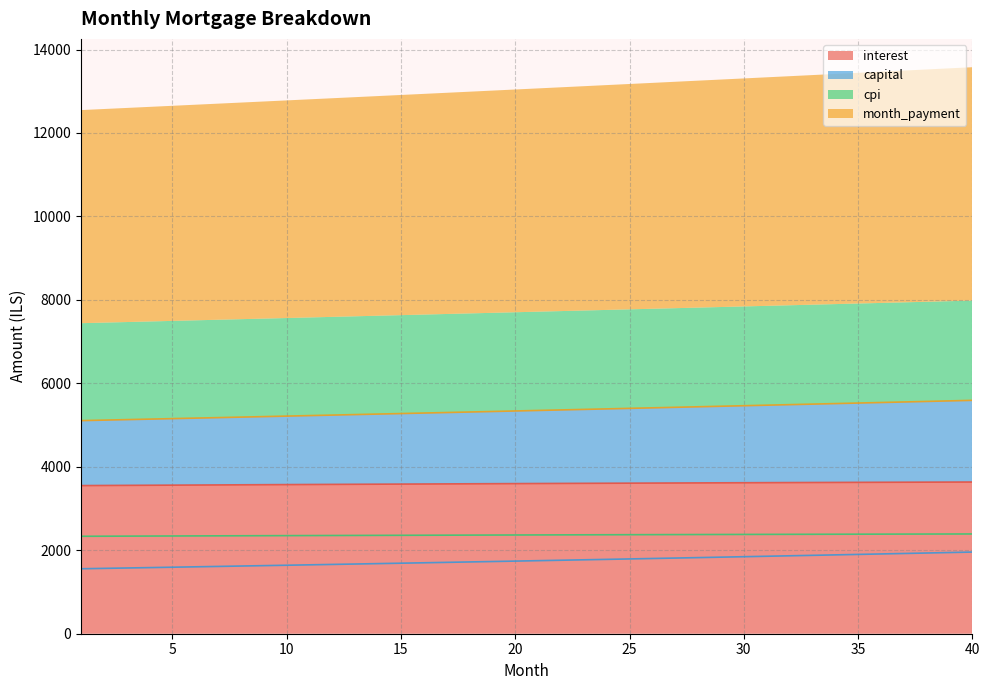

What are all the series names shown in the legend?

interest, capital, cpi, month_payment